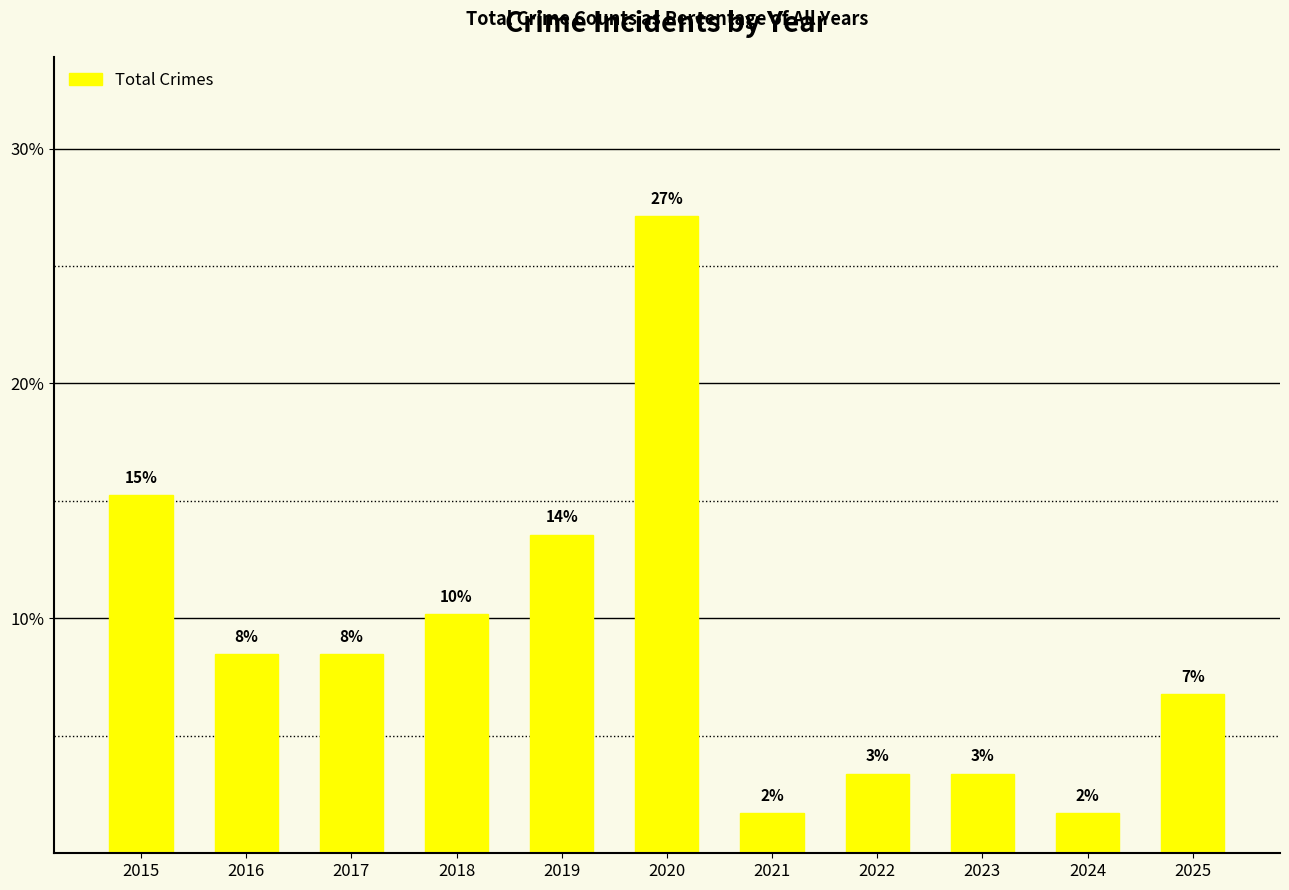

At which label is the value closest to 14?

2019